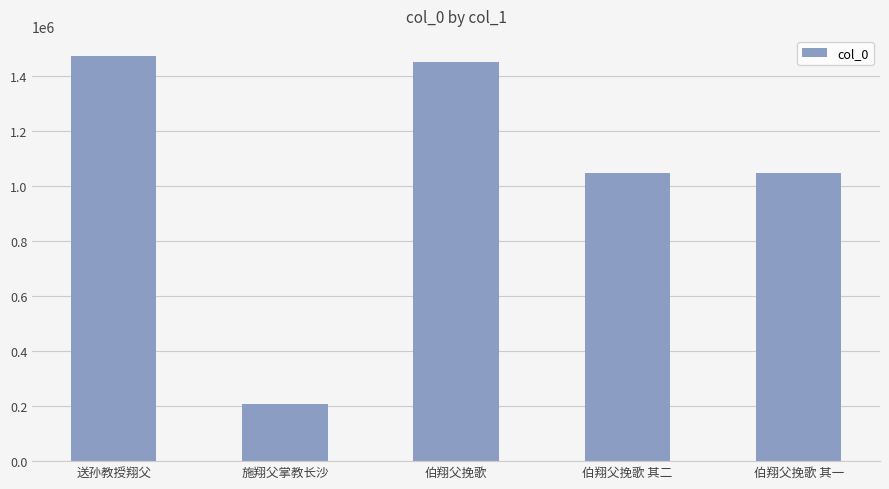

Which label corresponds to the smallest value in the chart?

施翔父掌教长沙